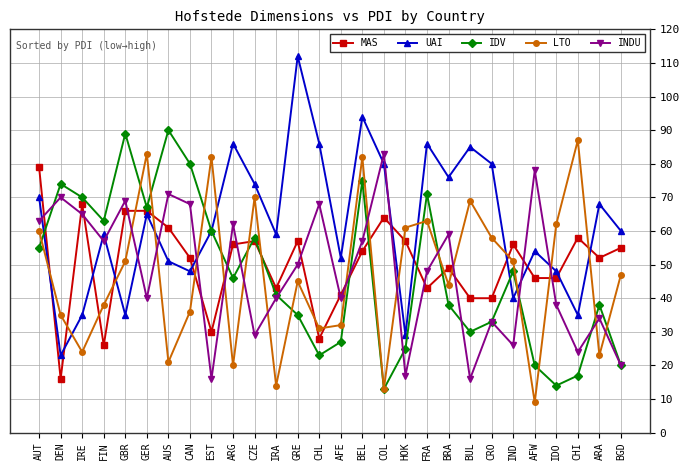

Which series has the largest range (max minus min)?

UAI